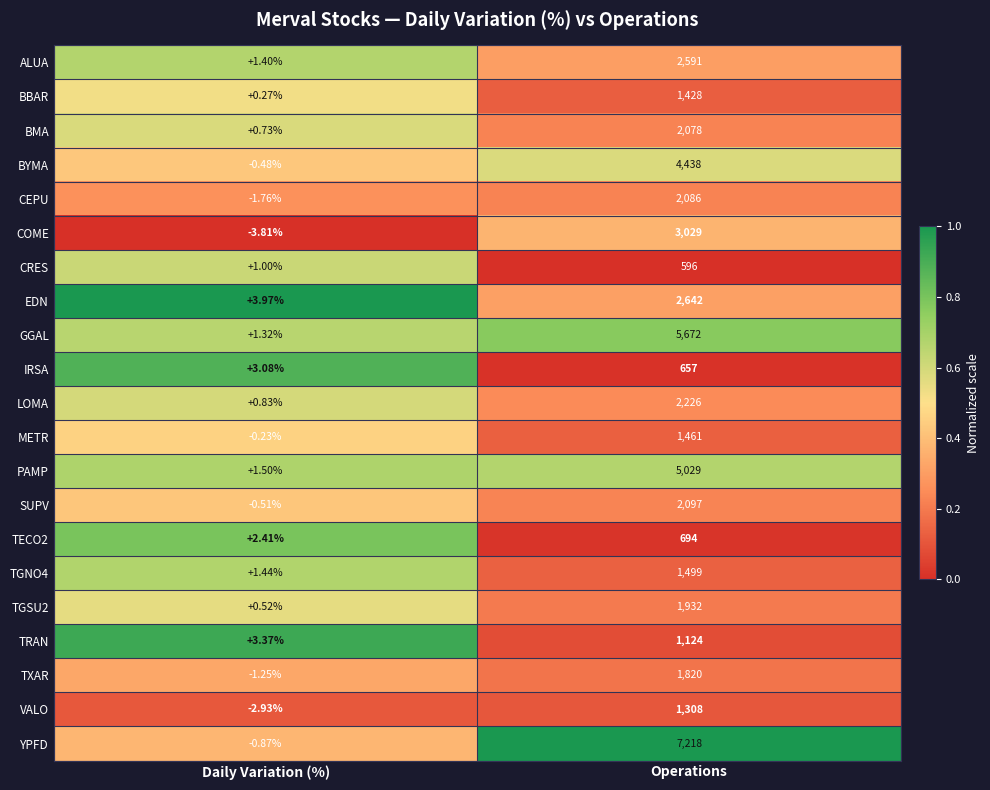

Which series has the largest total across all categories?

YPFD